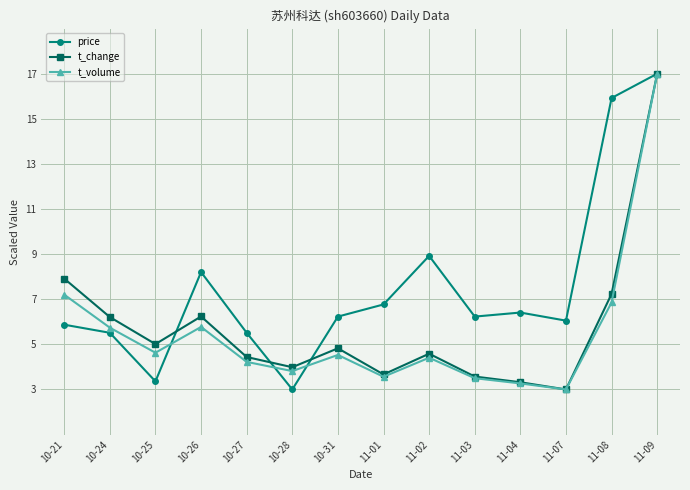

Between which two adjacent categories do price and t_volume first intersect?

10-25 and 10-26